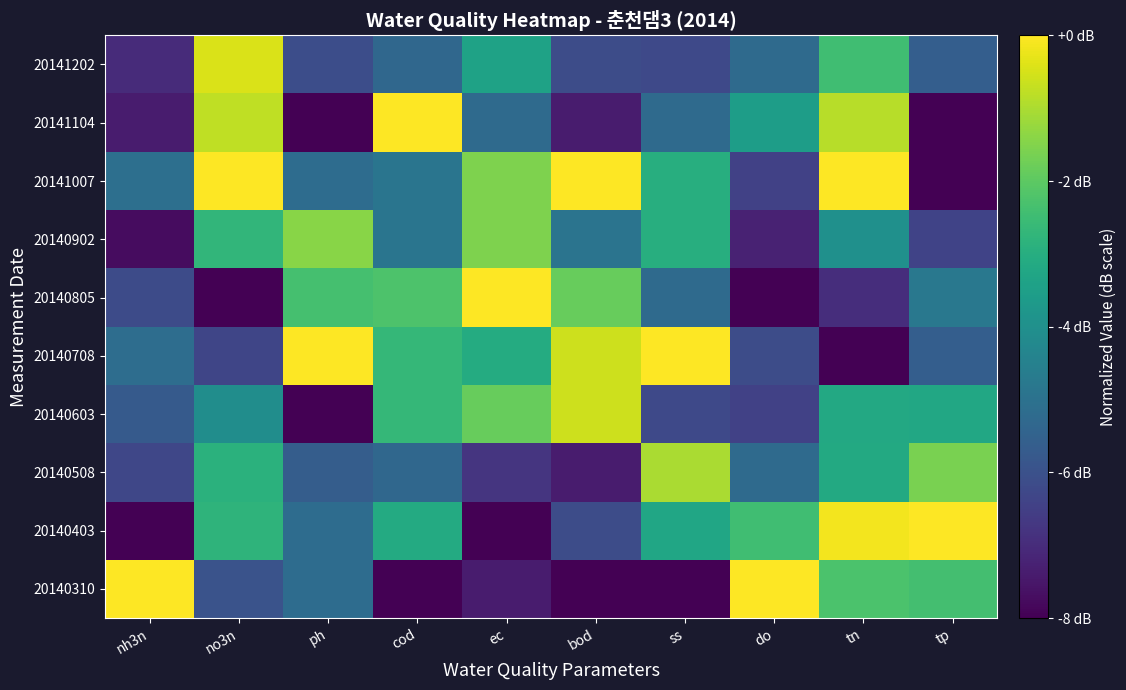

Which category has the highest value across all series?

nh3n